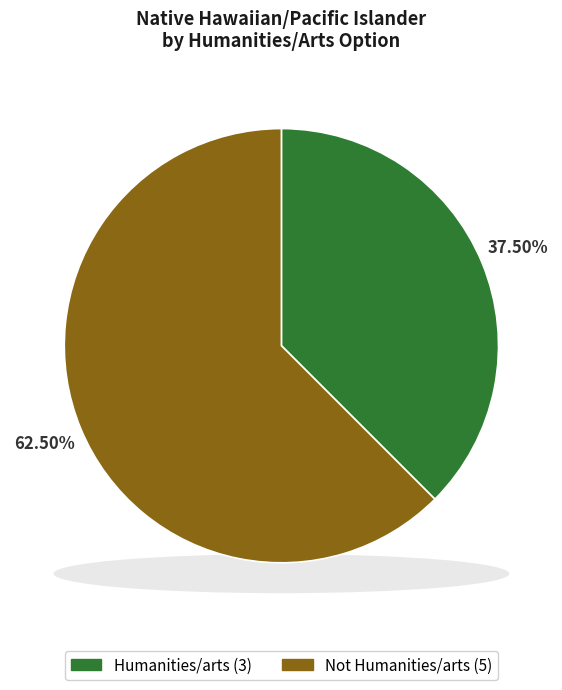

True or false: Humanities/arts accounts for 38% of the total.

True